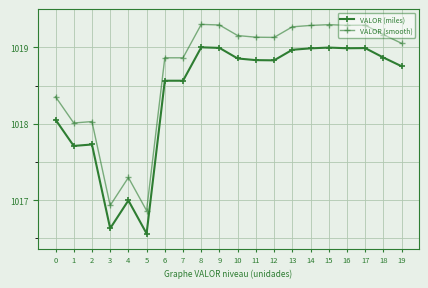

How many distinct data groups are displayed?

2